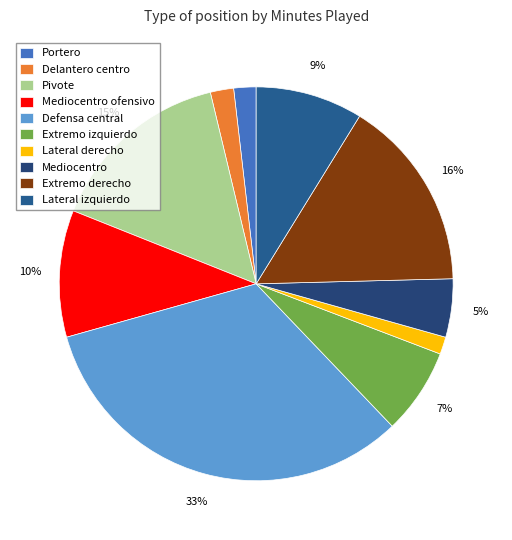

How many segments does this pie chart have?

10